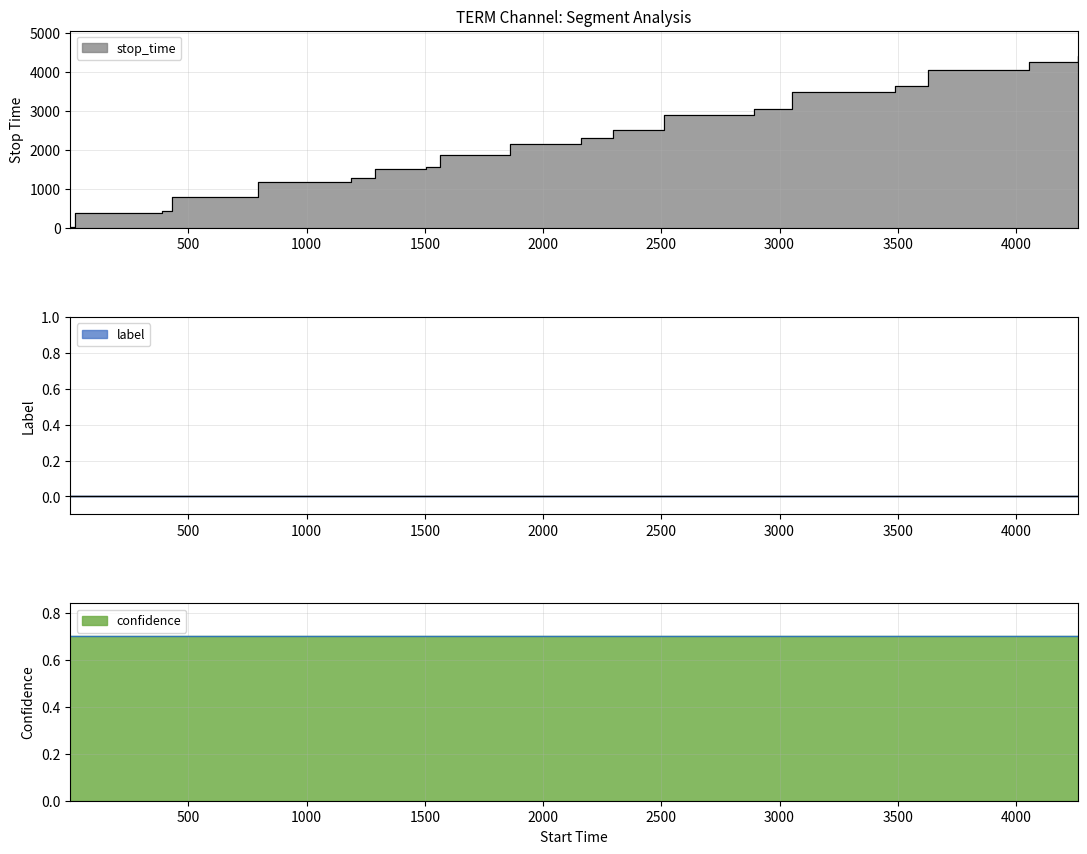

What is the difference between the highest and lowest values at 11?

2511.0